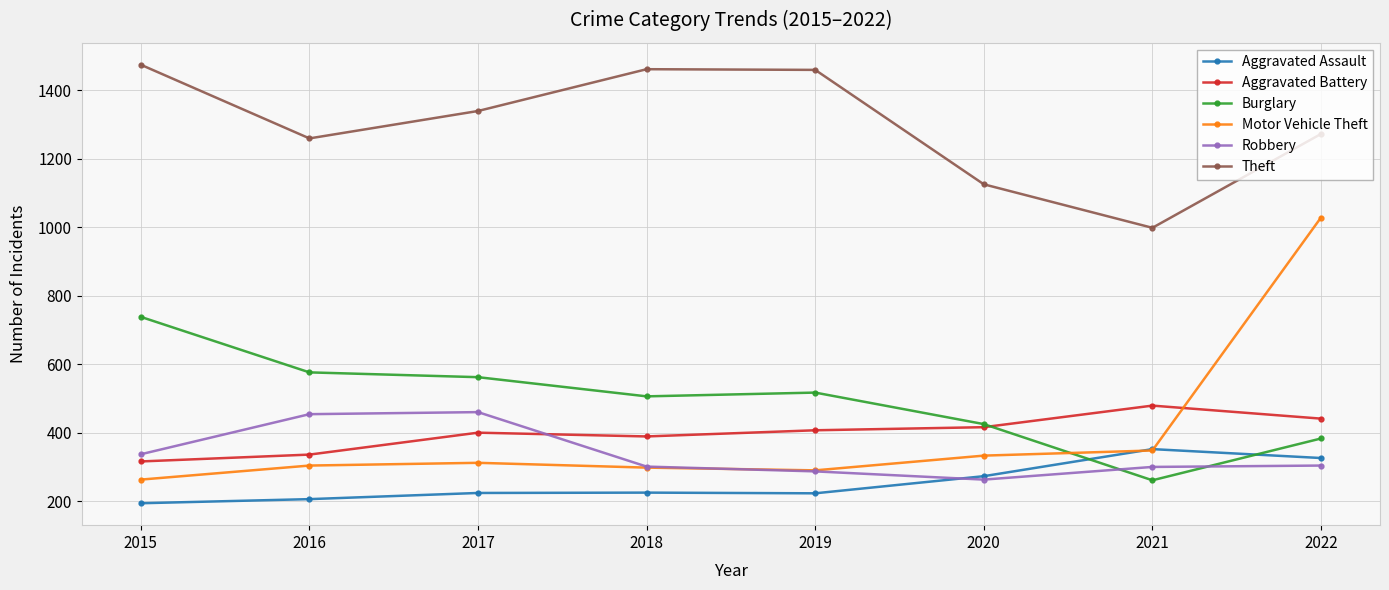

What is the value of the Aggravated Assault point at the 8th from the left?

326